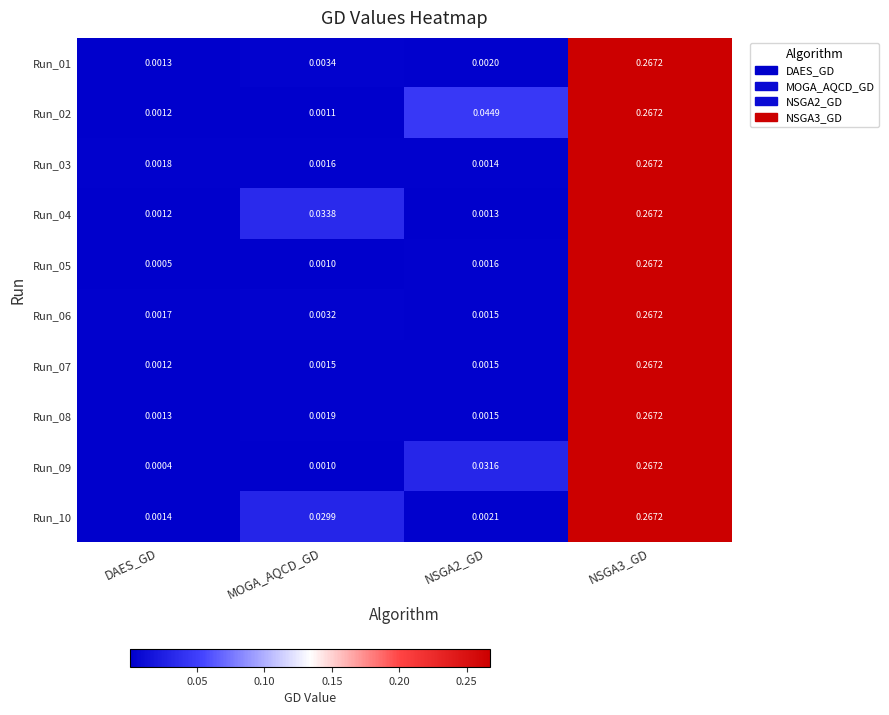

Which series has the largest range (max minus min)?

Run_09